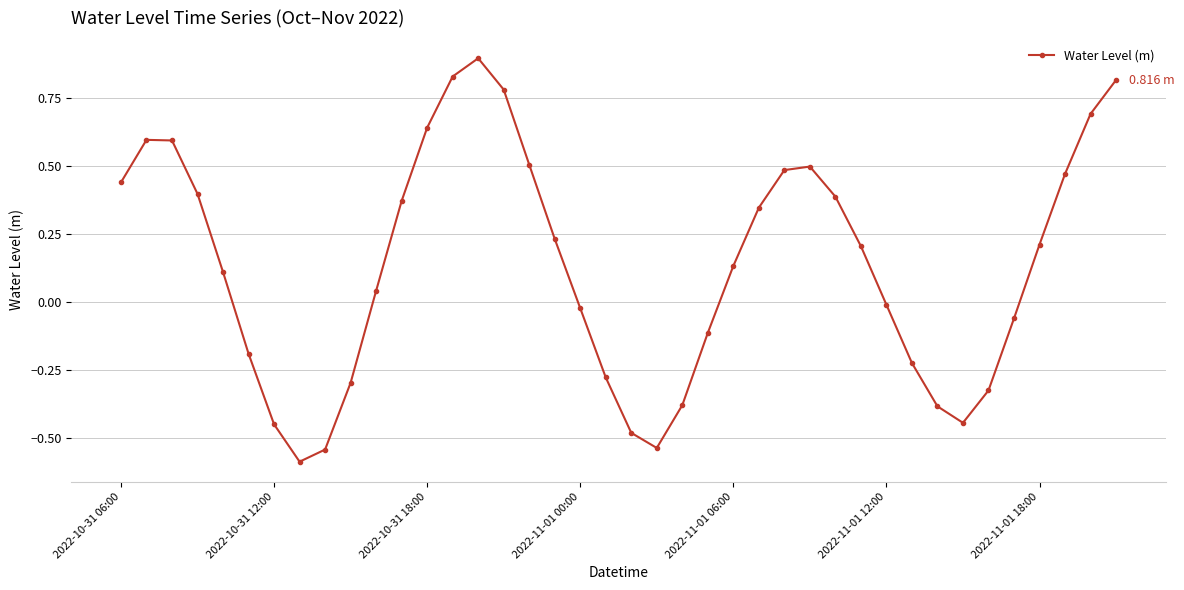

True or false: there are more than 2 points higher than both neighbors.

True